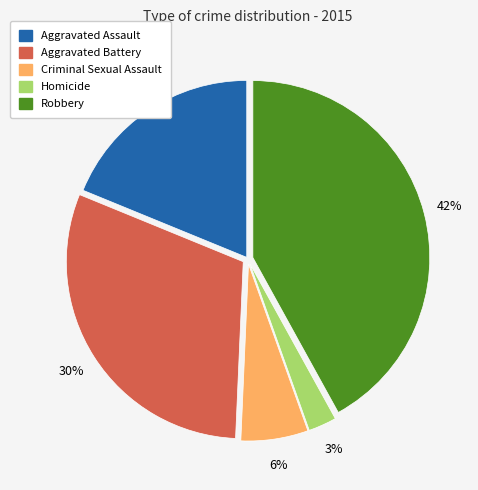

The Homicide slice represents 3% of the pie. True or false?

True